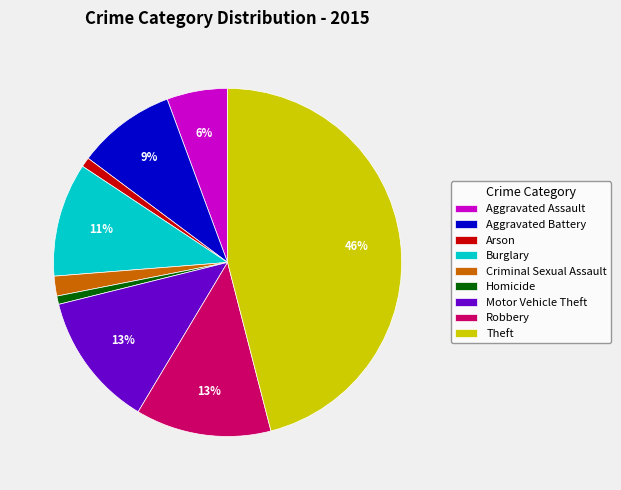

Does Arson account for over 50% of the chart?

No